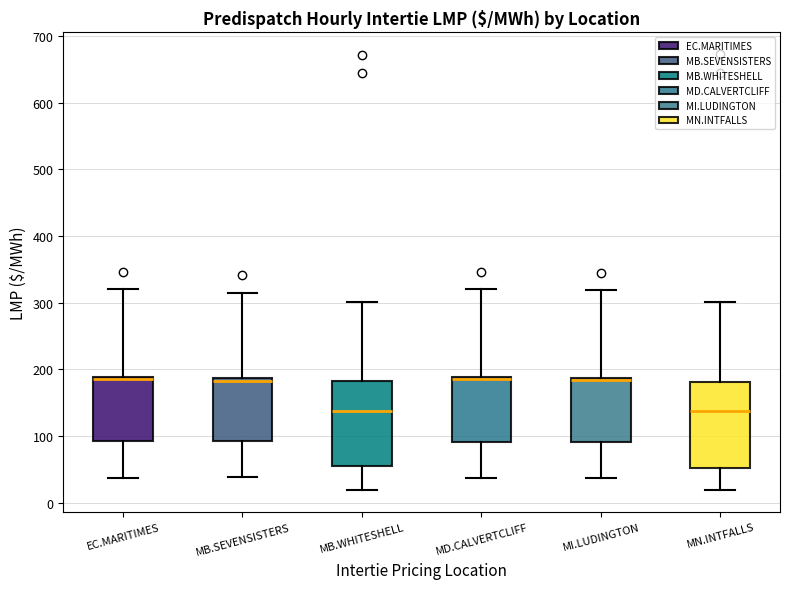

Reading left to right, read every box against the y-axis: the position of its median line, the range the box covers, and the ends of its whiskers. The values are not printed on the chart, so give them approximately, as read against the axis.

EC.MARITIMES: median 190 (drawn on the box's upper edge), box 90 to 190, whiskers 40 to 320
MB.SEVENSISTERS: median 180, box 90 to 190, whiskers 40 to 310
MB.WHITESHELL: median 140, box 50 to 180, whiskers 20 to 300
MD.CALVERTCLIFF: median 180 (drawn on the box's upper edge), box 90 to 190, whiskers 40 to 320
MI.LUDINGTON: median 180 (drawn on the box's upper edge), box 90 to 190, whiskers 40 to 320
MN.INTFALLS: median 140, box 50 to 180, whiskers 20 to 300